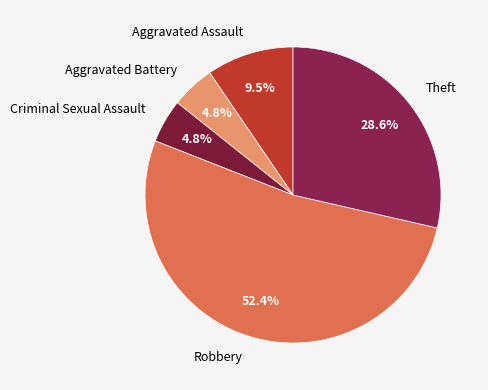

To the nearest percent, what is the average slice percentage?

20%